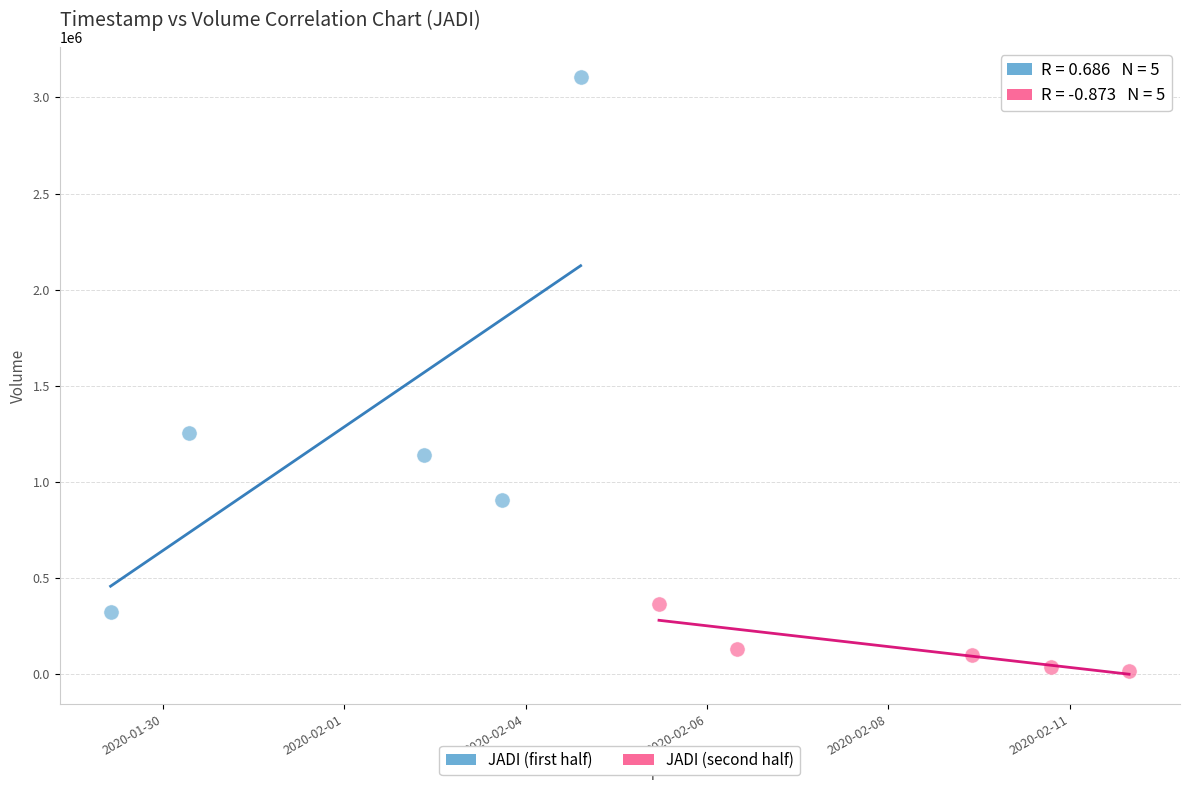

Which series contains the highest Y value?

JADI (first half)